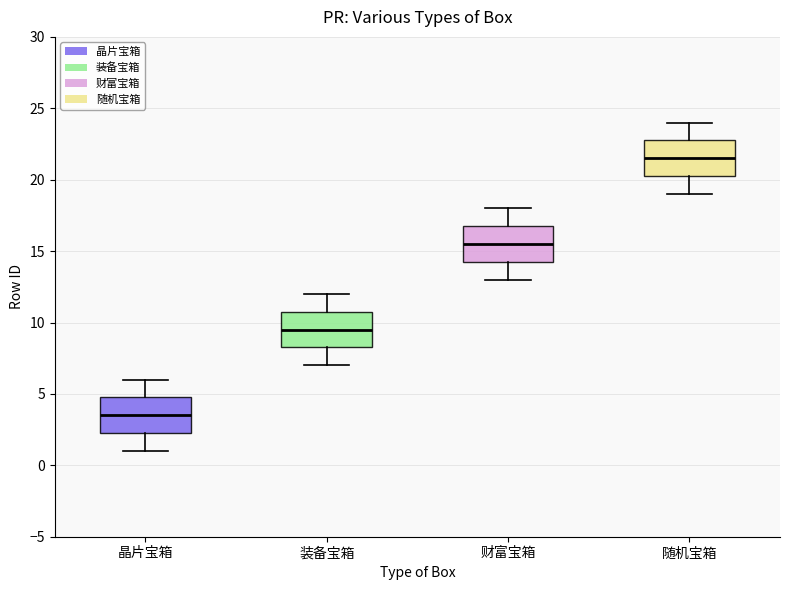

Reading left to right, read every box against the y-axis: the position of its median line, the range the box covers, and the ends of its whiskers. The values are not printed on the chart, so give them approximately, as read against the axis.

晶片宝箱: median 3.5, box 2.5 to 5.0, whiskers 1.0 to 6.0
装备宝箱: median 9.5, box 8.5 to 11.0, whiskers 7.0 to 12.0
财富宝箱: median 15.5, box 14.5 to 17.0, whiskers 13.0 to 18.0
随机宝箱: median 21.5, box 20.5 to 23.0, whiskers 19.0 to 24.0